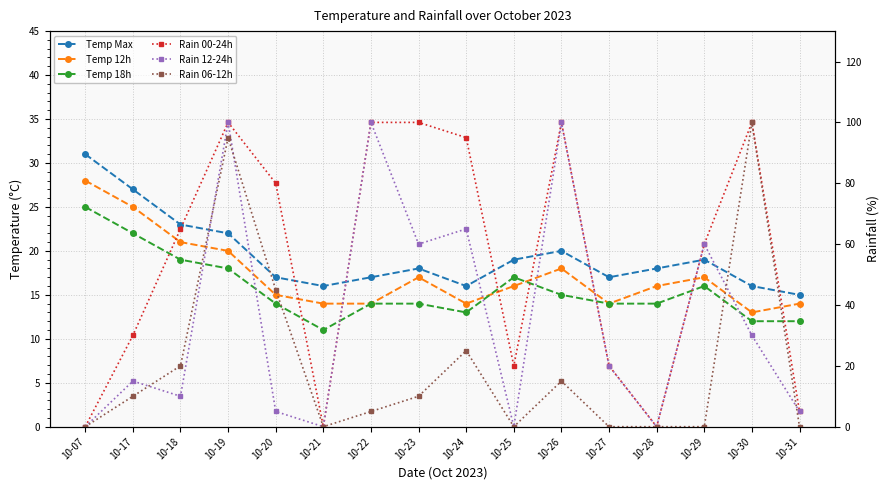

How many interior local valleys does the Rain 06-12h series have?

2